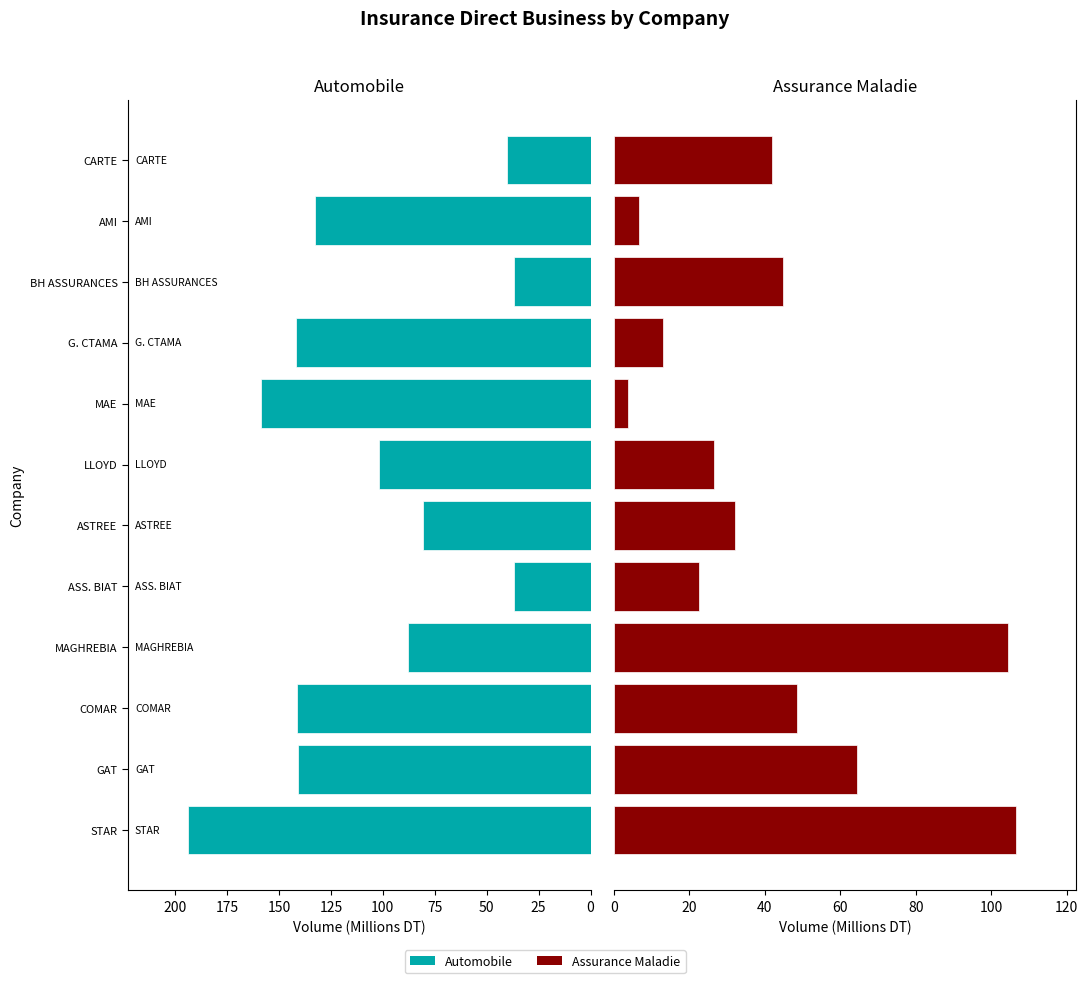

How many values in the Automobile series are below 132?

6